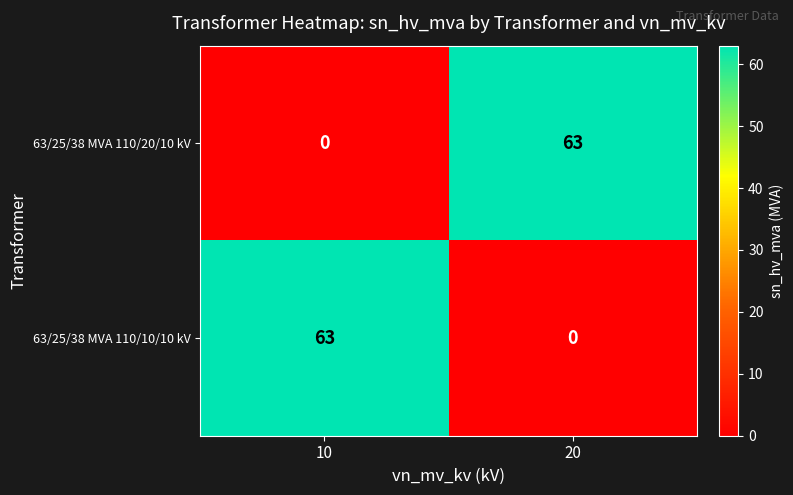

At which label is 63/25/38 MVA 110/20/10 kV closest to 31?

10